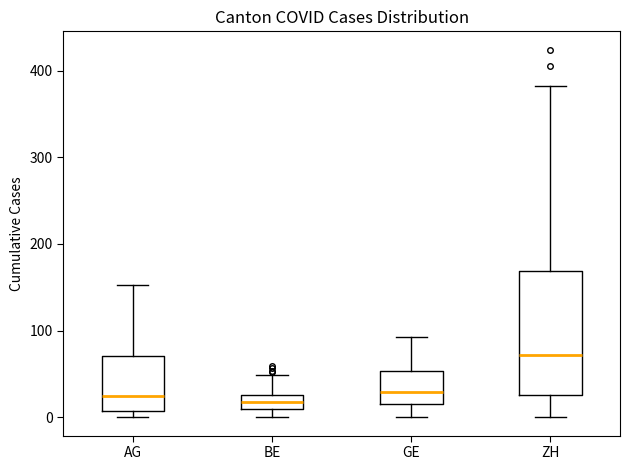

Which box has the highest median line?

ZH